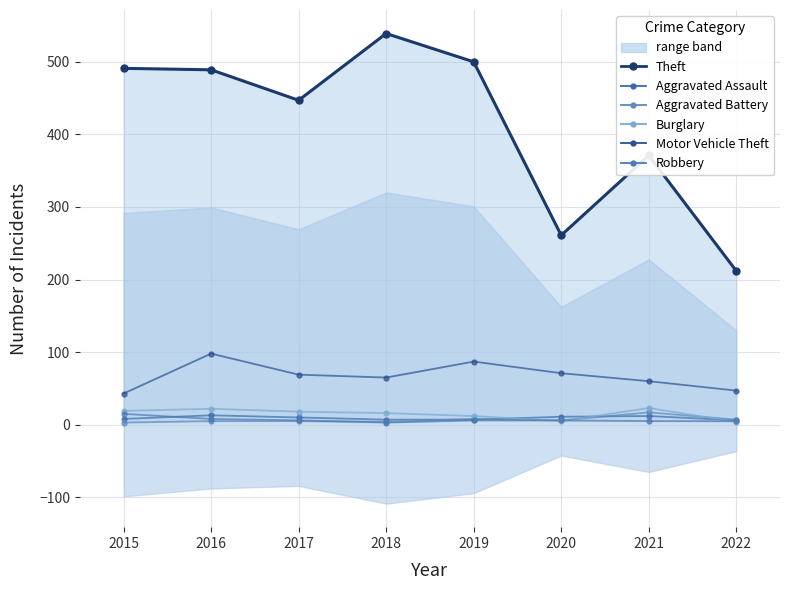

What is the value of the Theft point at the 3rd from the left?

447